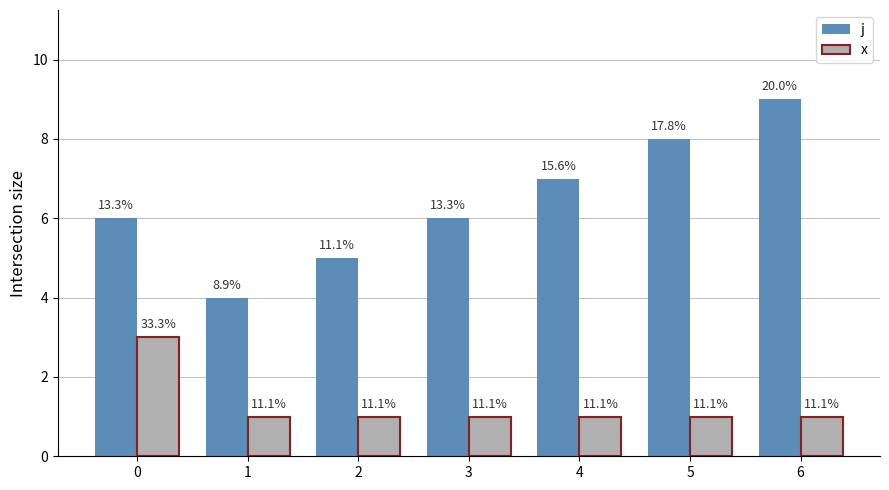

Is the value of j at 5 greater than the value of x at 0?

Yes